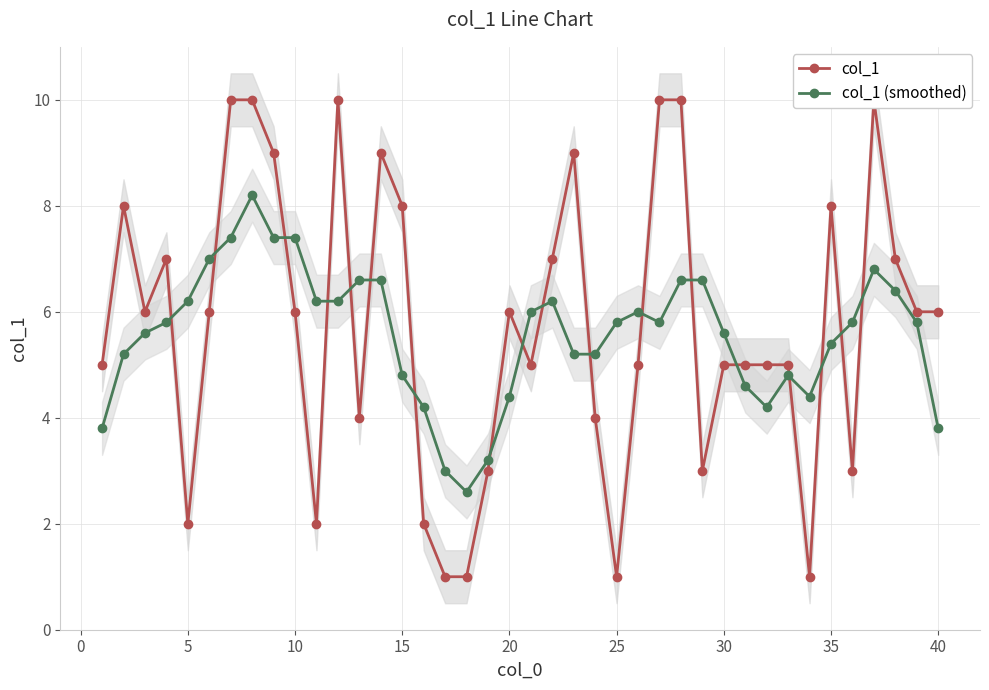

True or false: col_1 (smoothed) has more than 0 interior local peaks.

True